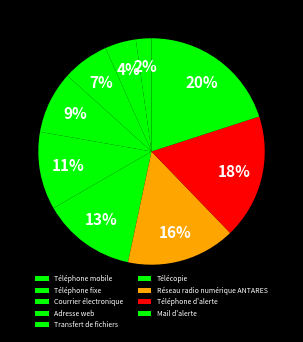

What percentage is NOT represented by Réseau radio numérique ANTARES?

84.4%